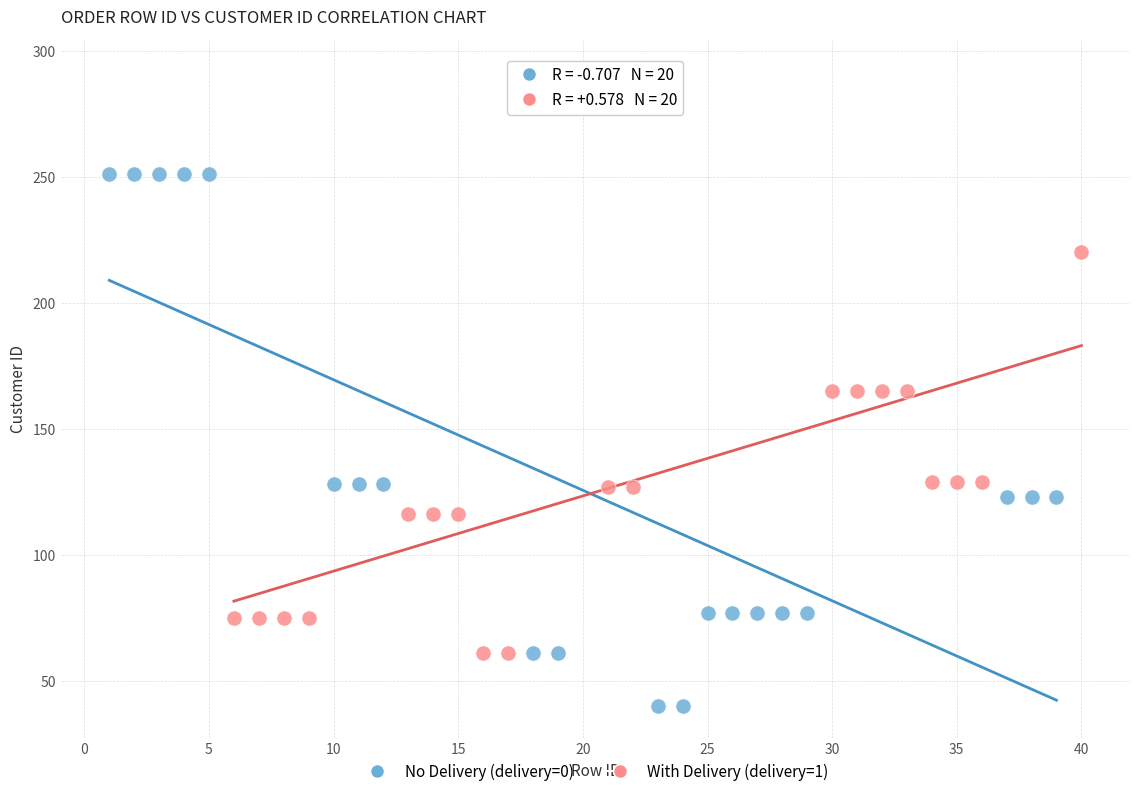

Which series reaches the minimum Y coordinate?

No Delivery (delivery=0)